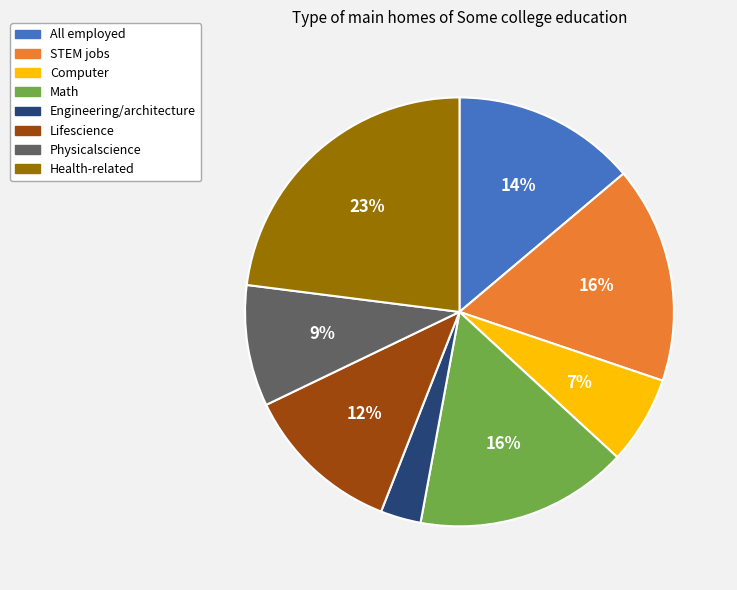

Is it true that All employed is 14% of the pie?

True